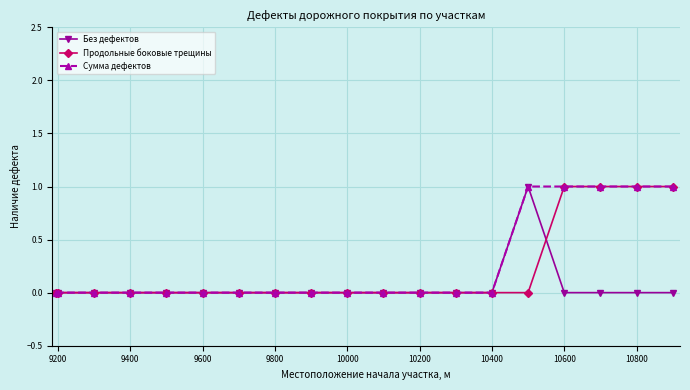

How many series are shown in this chart?

3